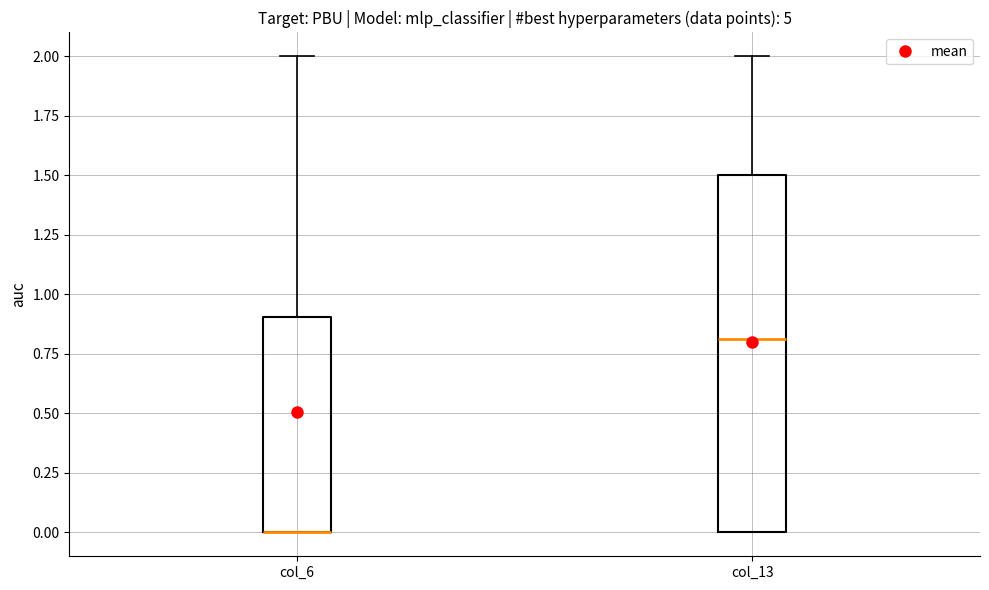

Where is the lower edge of the box for col_6 on the y-axis? The values are not printed on the chart, so give them approximately, as read against the axis.

0.0